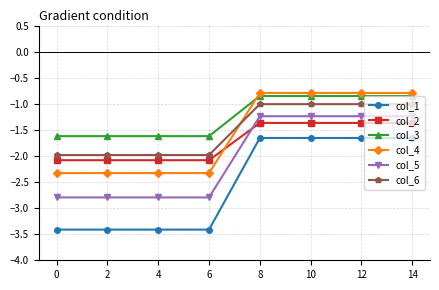

Between 6 and 10, which series saw the biggest shift?

col_1